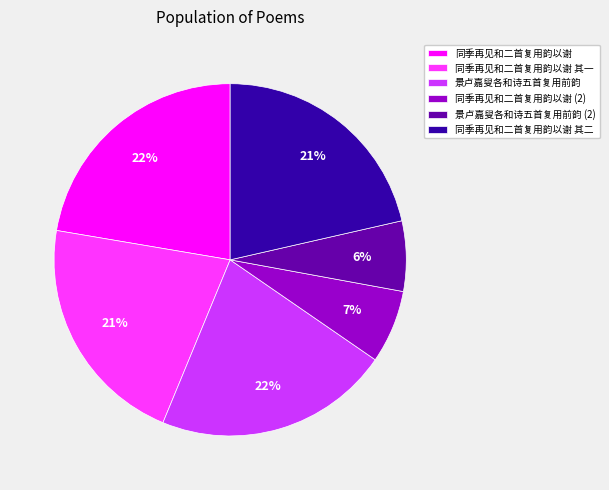

Is there any slice that represents more than half of the pie?

No